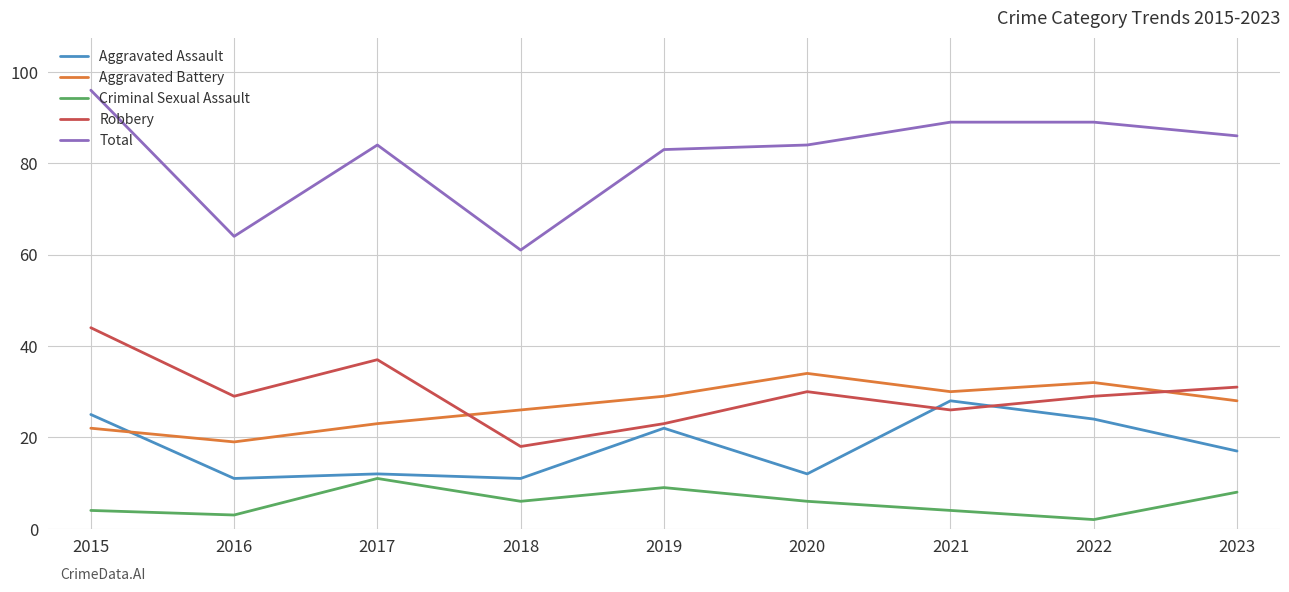

Where does the Total series first go above 84?

2015